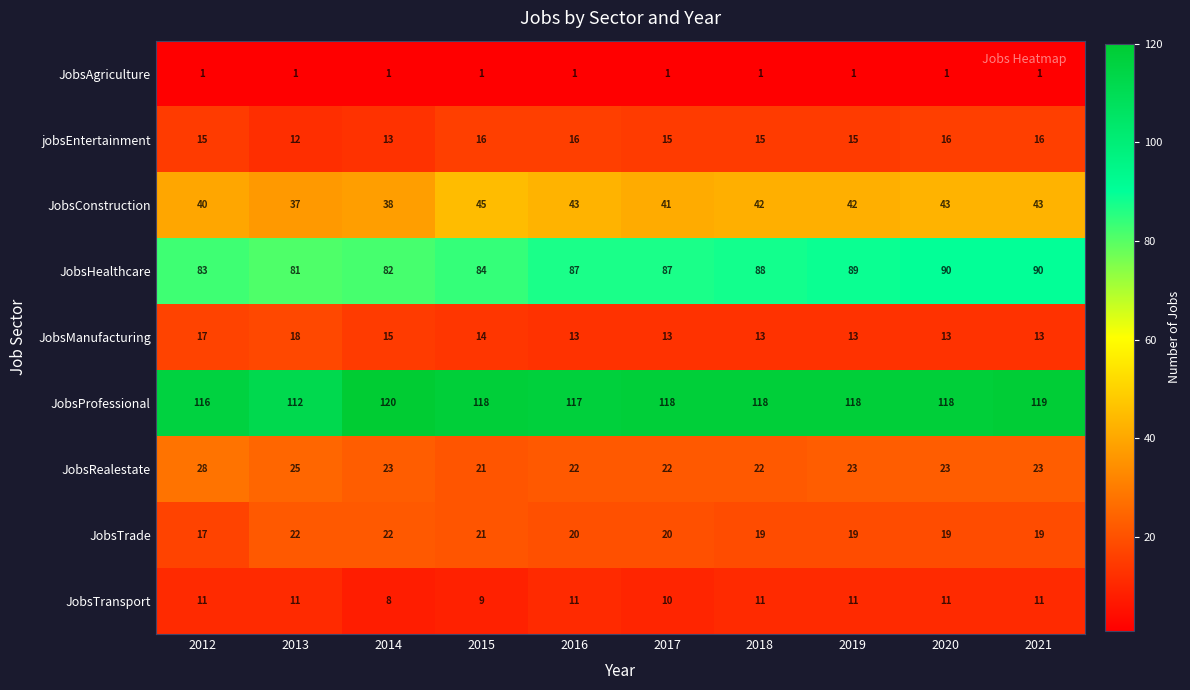

At 2020, list the series in order from smallest to largest.

JobsAgriculture, JobsTransport, JobsManufacturing, jobsEntertainment, JobsTrade, JobsRealestate, JobsConstruction, JobsHealthcare, JobsProfessional